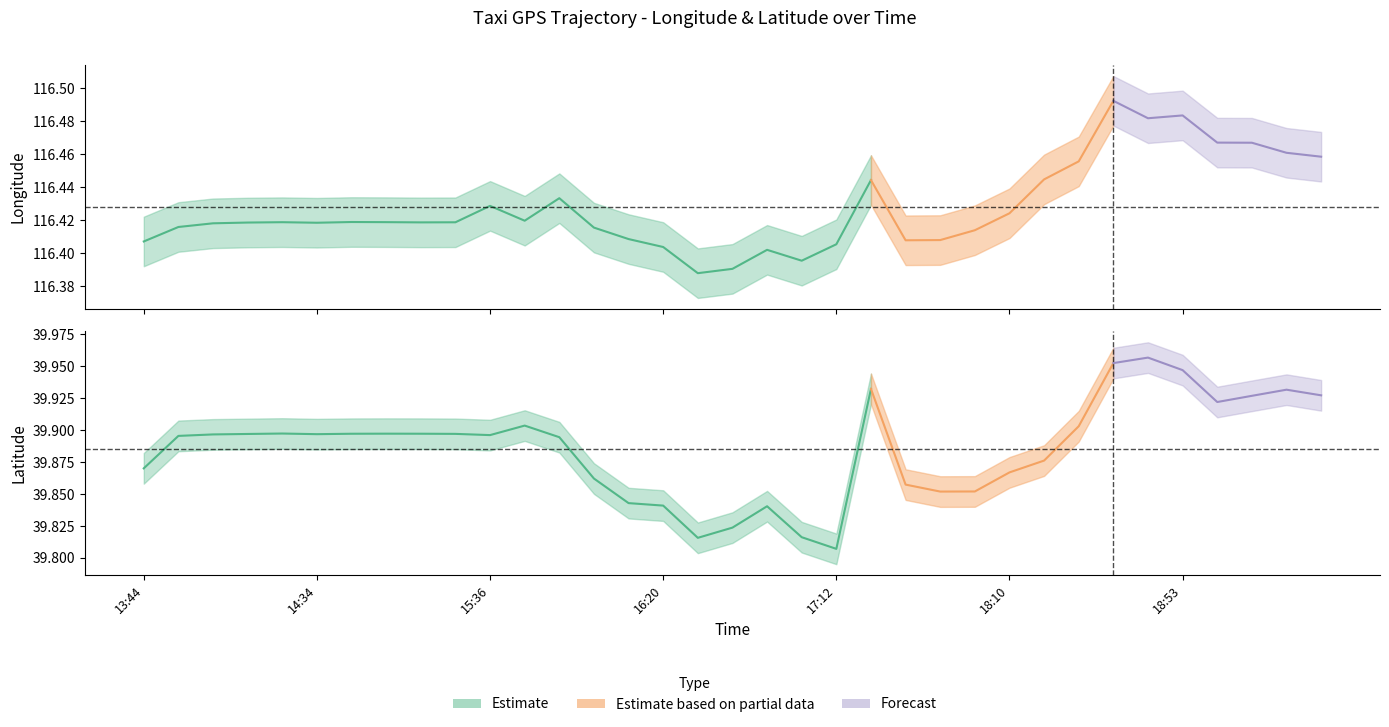

True or false: lon_center and lat_center intersect in this chart.

False